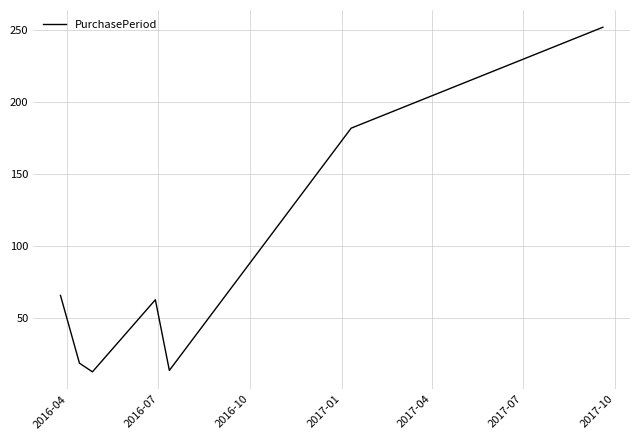

What is the difference between the maximum and second lowest values?

238